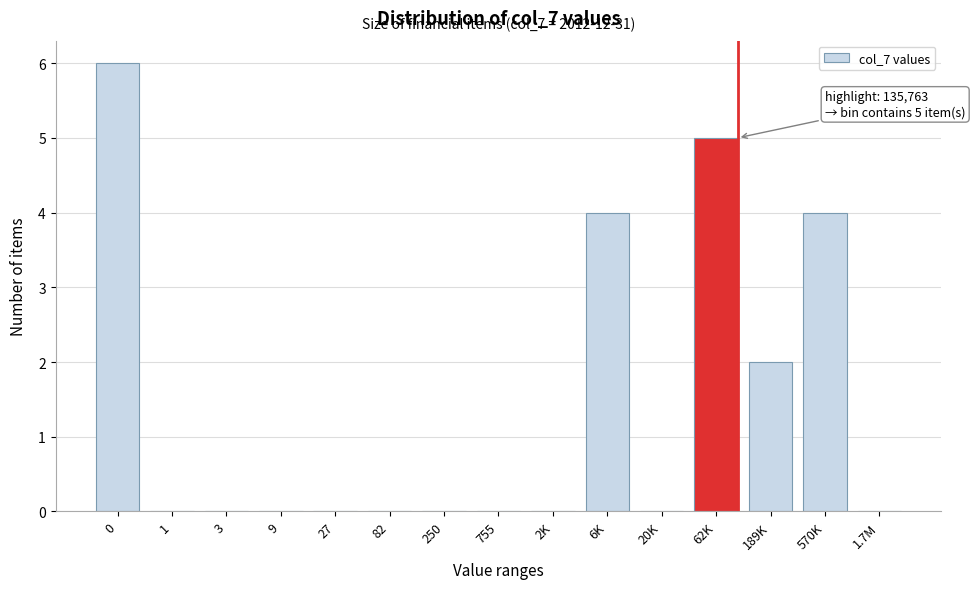

Reading right to left, list all the values displayed in this chart.

1.7M=0	570K=4	189K=2	62K=5	20K=0	6K=4	2K=0	755=0	250=0	82=0	27=0	9=0	3=0	1=0	0=6